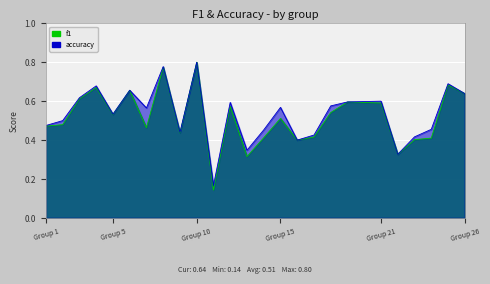

True or false: f1 and accuracy intersect in this chart.

False